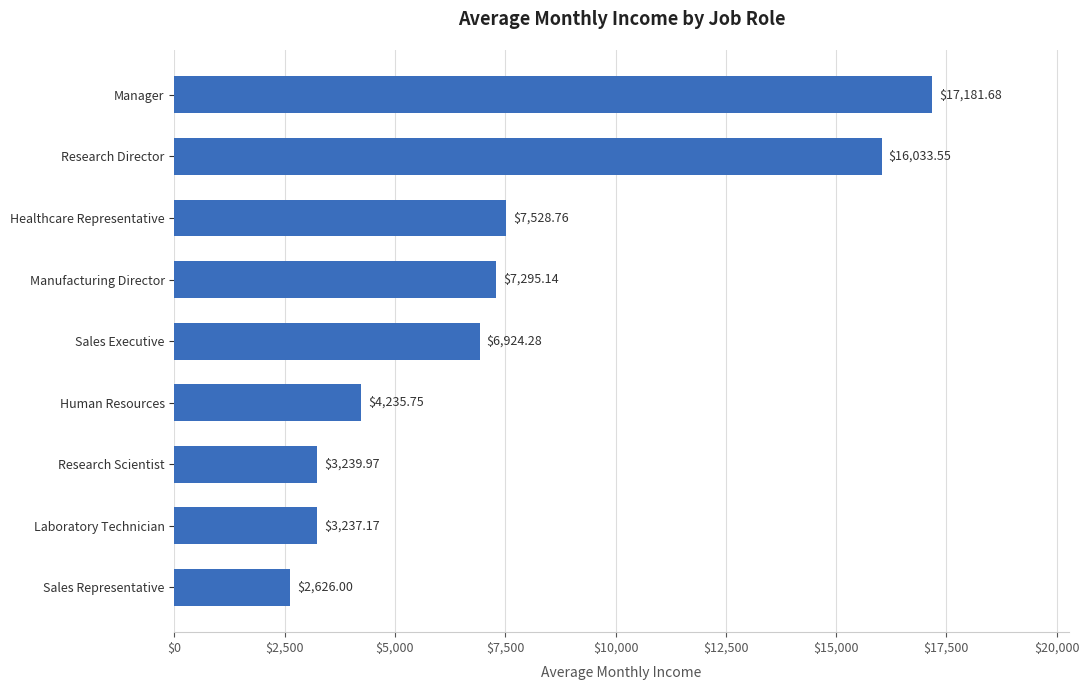

What is the smallest value displayed?

2626.0